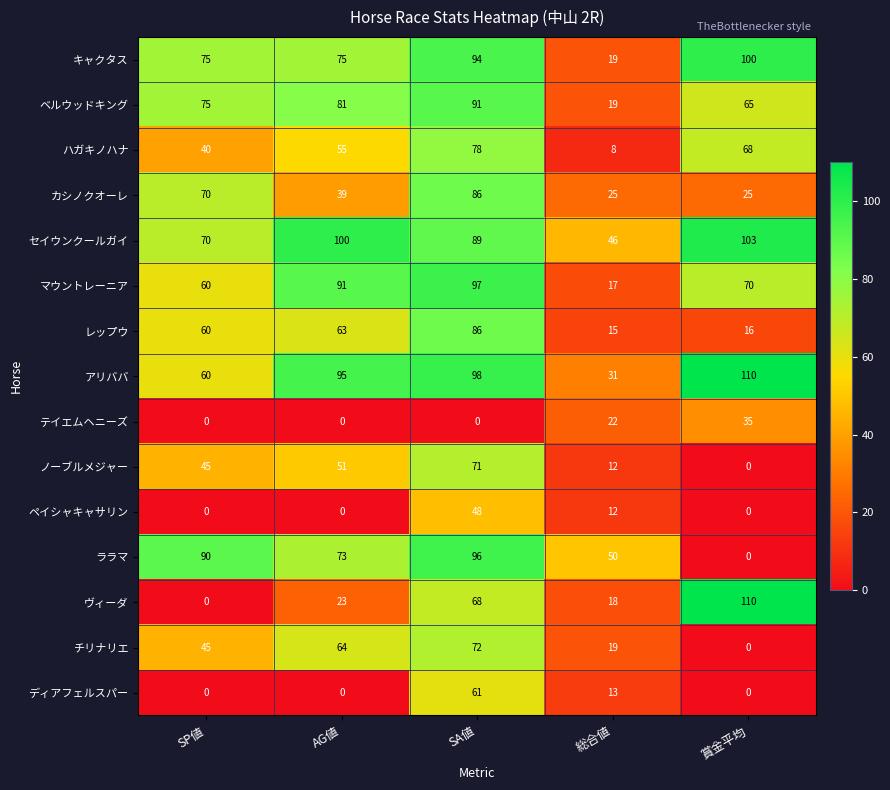

What value does the セイウンクールガイ series have at AG値, to the nearest 5?

100